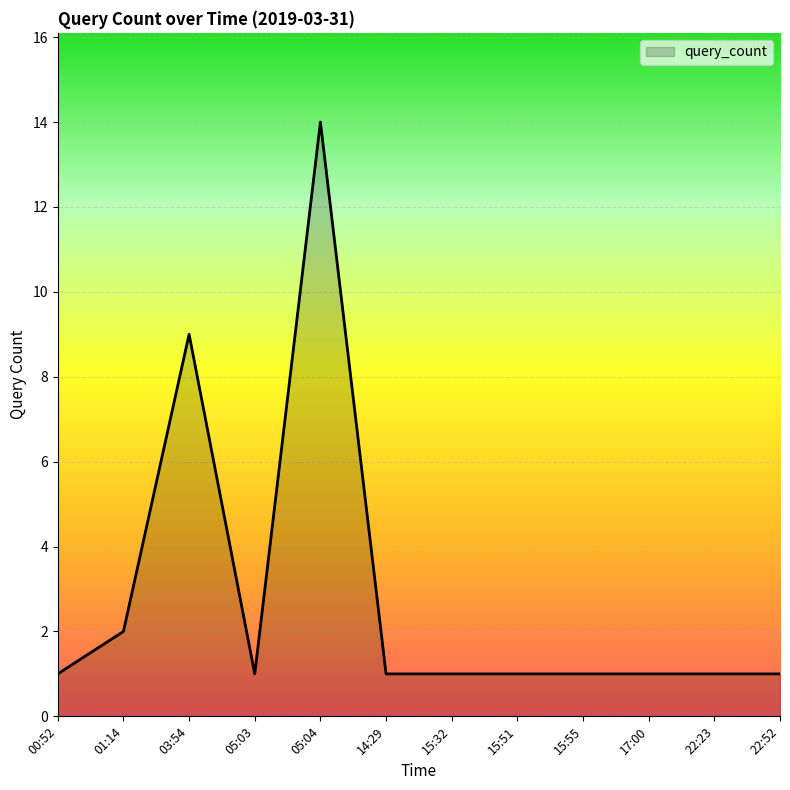

Where is the first local maximum?

03:54